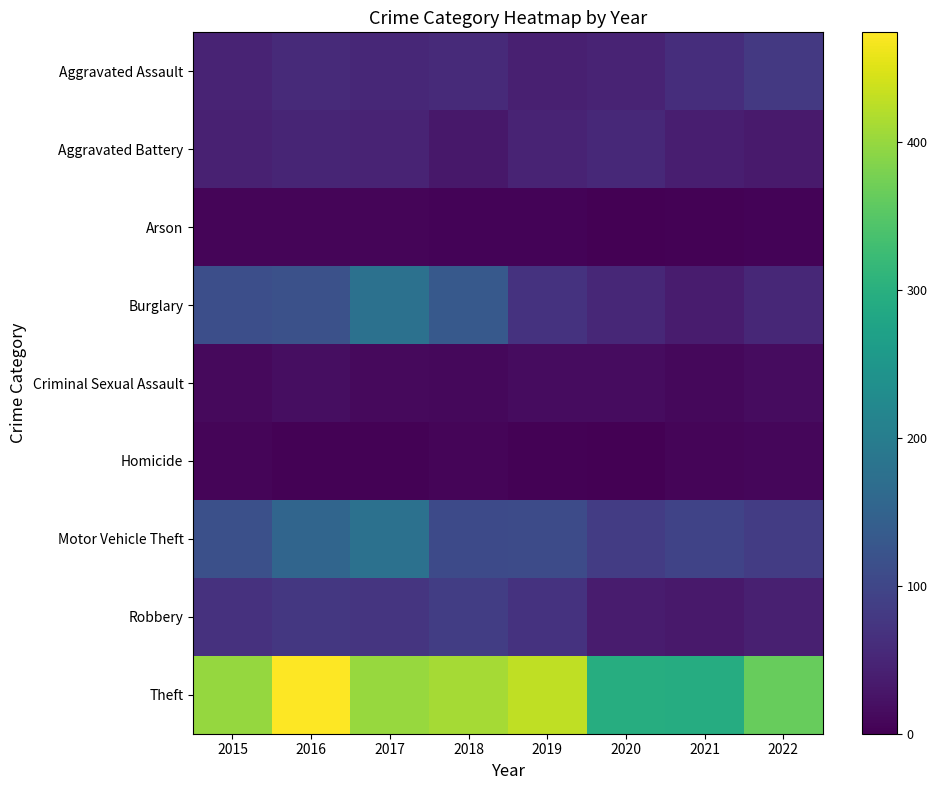

What is the spread (max minus min) of values at 2021?

291